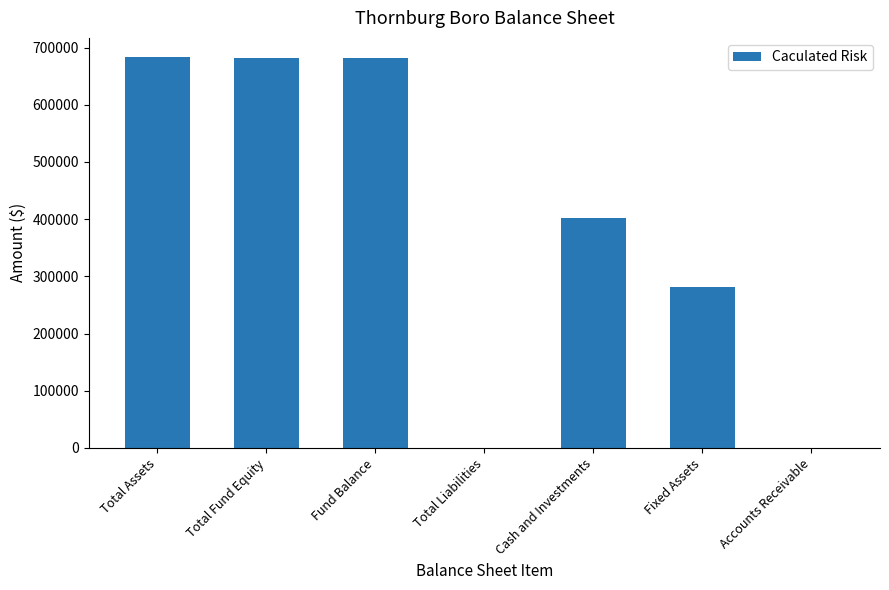

True or false: the data shows 467262 at Fixed Assets.

False